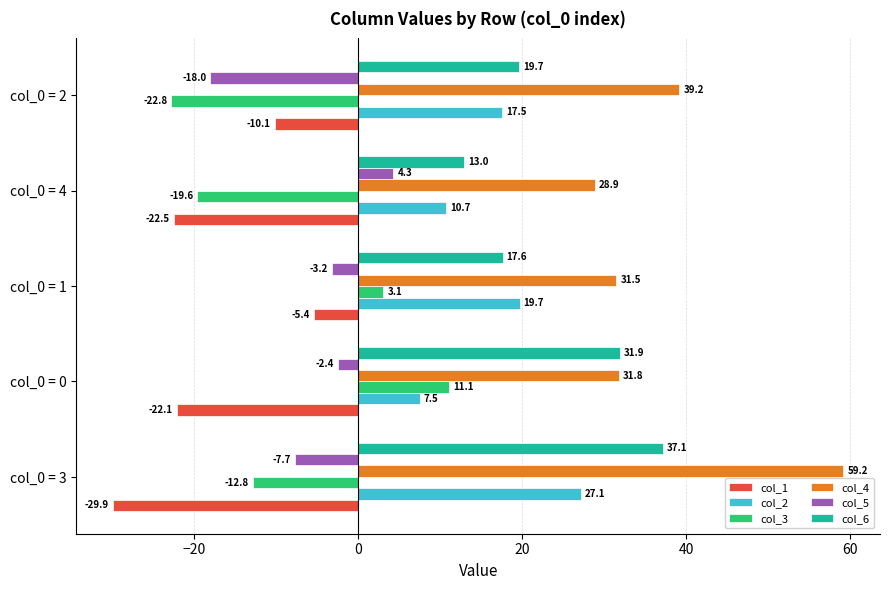

What is the difference between the second highest and minimum values in the col_6 series?

19.0